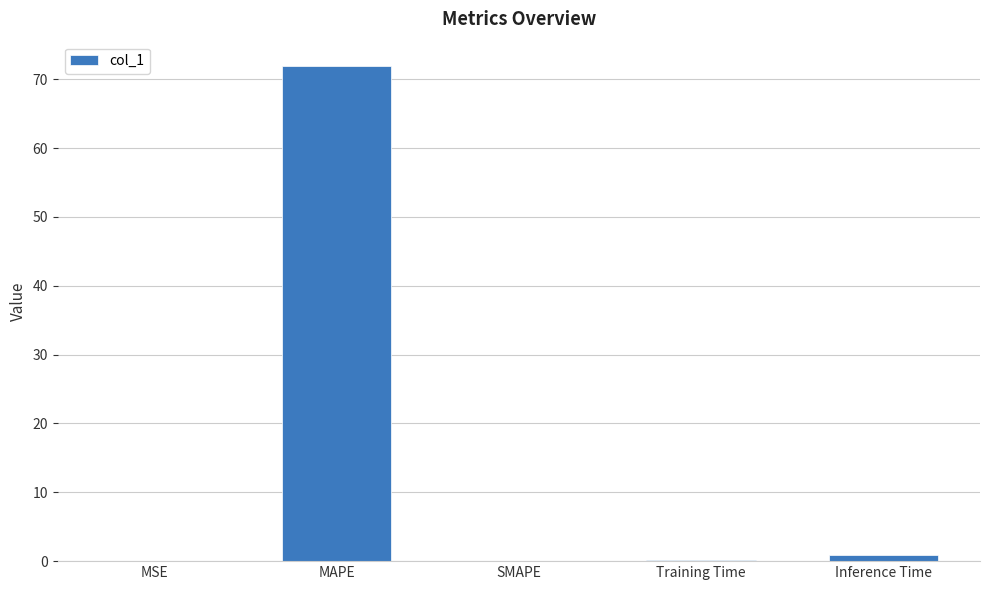

What is the sum of all values?

73.0